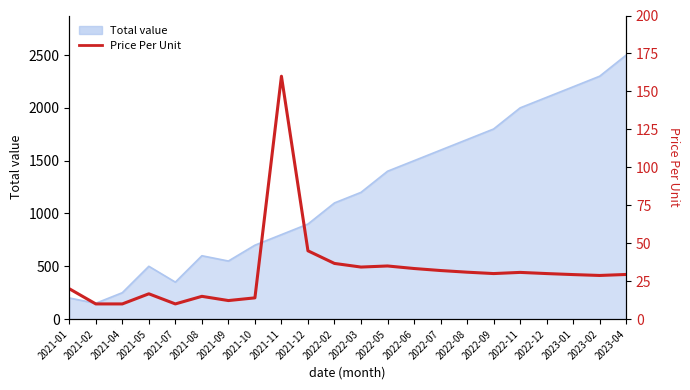

What is the difference between the maximum and minimum values?

150.0